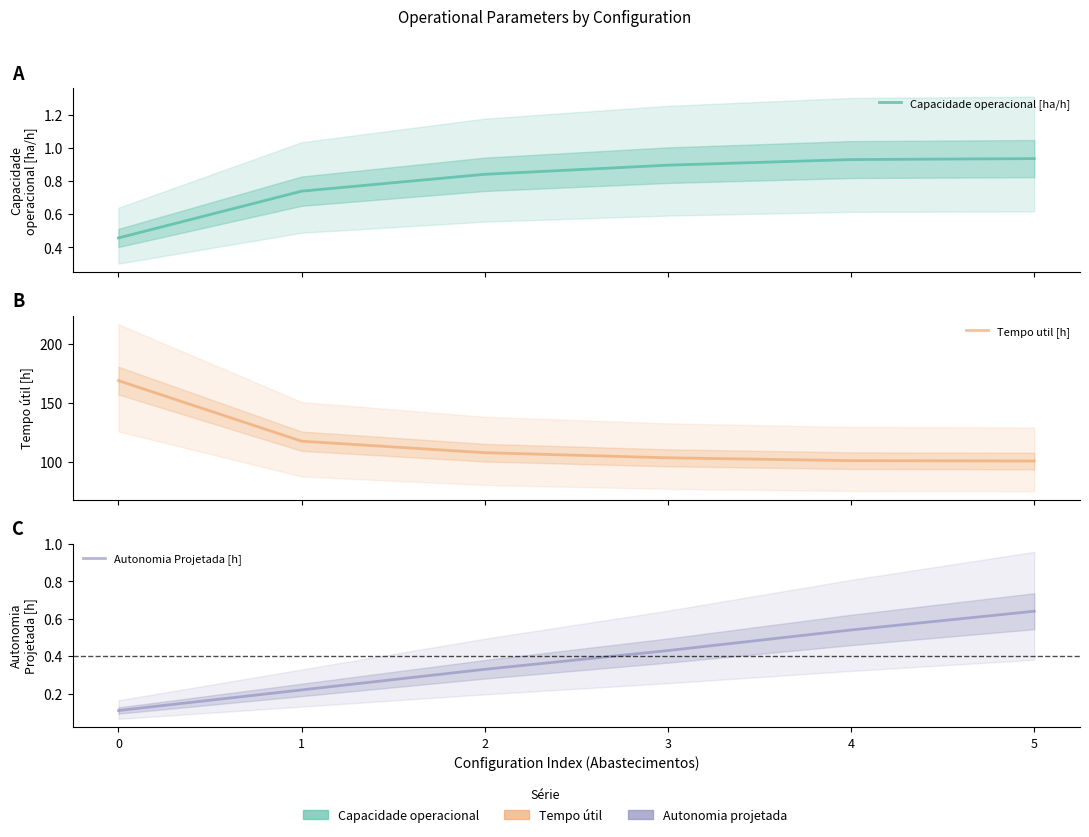

What is the sum of all Capacidade operacional [ha/h] values?

4.8